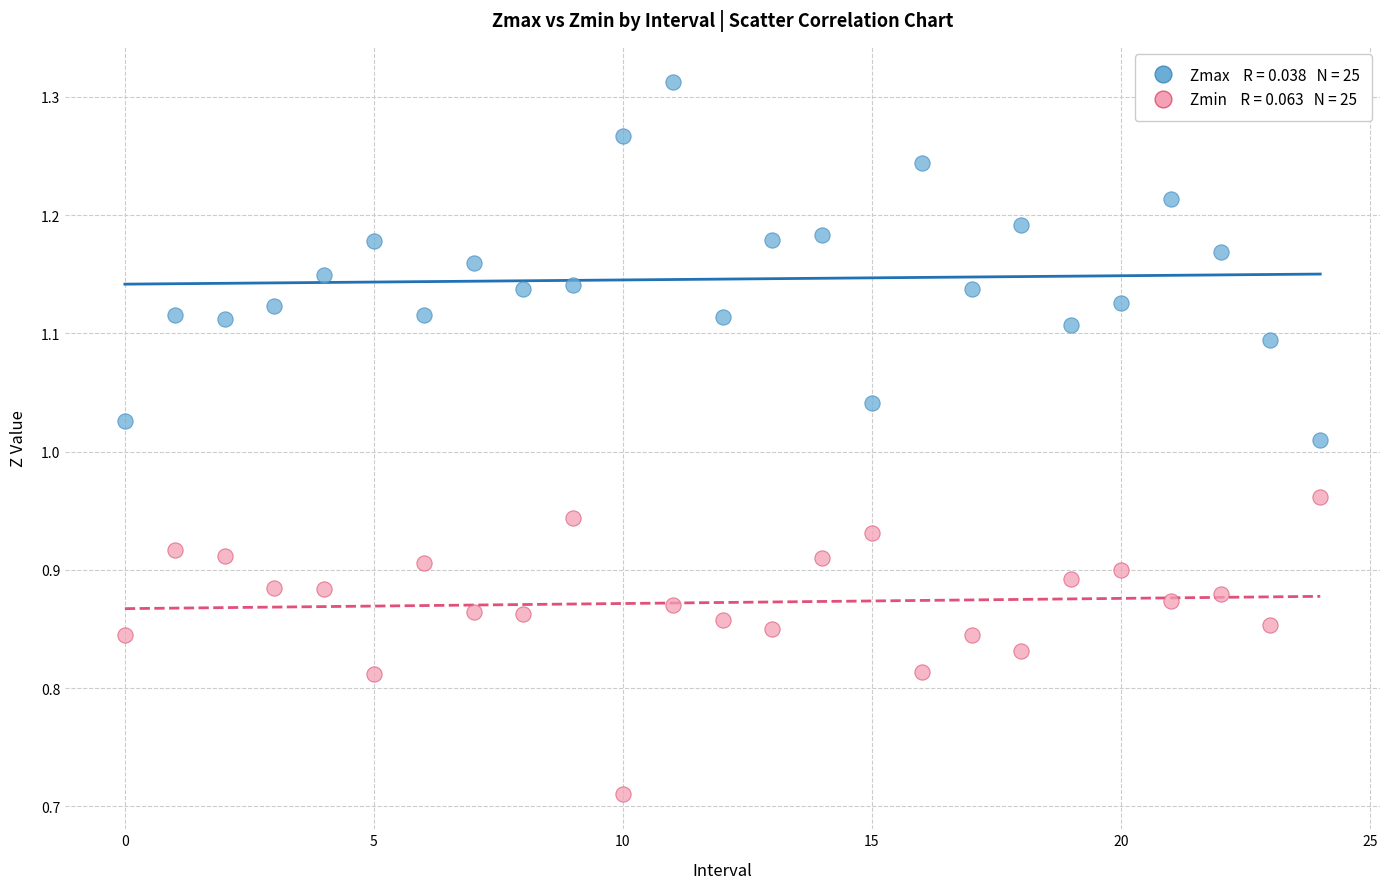

Across all data points, what is the range of Y values (max minus min)?

0.6